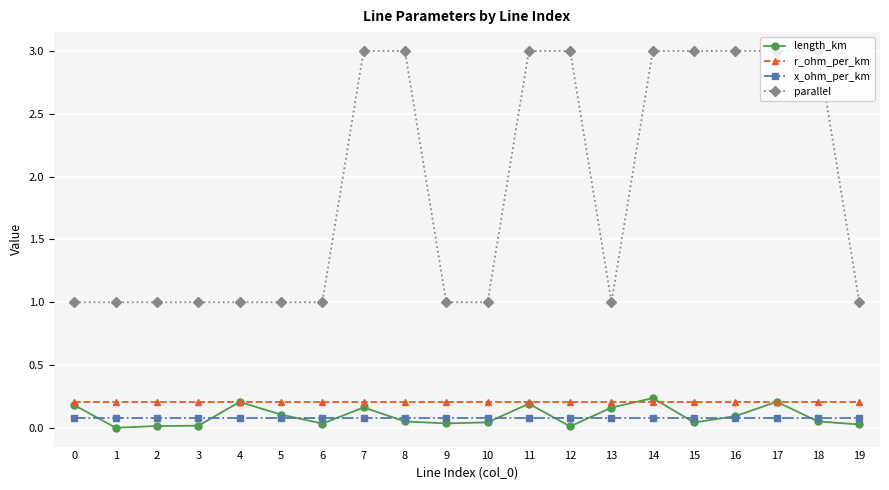

The value of r_ohm_per_km at 0 is 0.2. True or false?

True